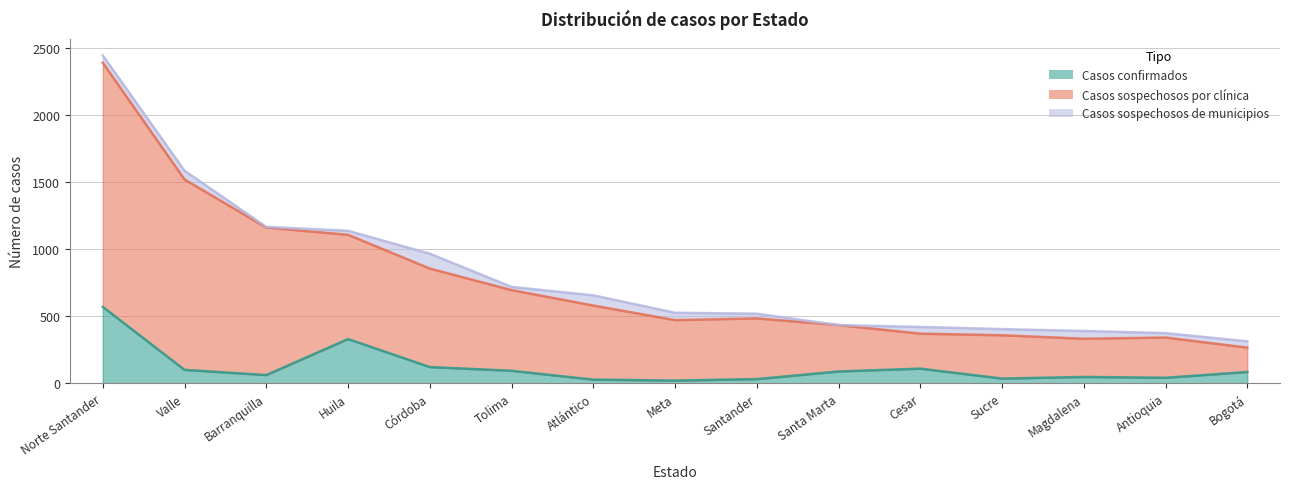

What is the difference between the second highest and second lowest values in the Casos sospechosos por clínica series?

1189